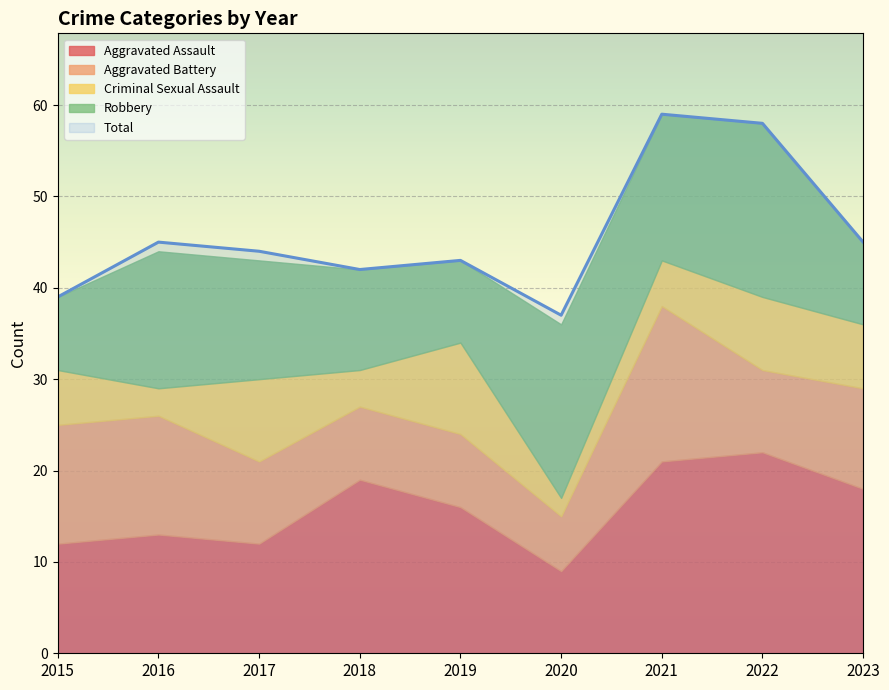

Is it true that Robbery equals 22 at 2021?

False